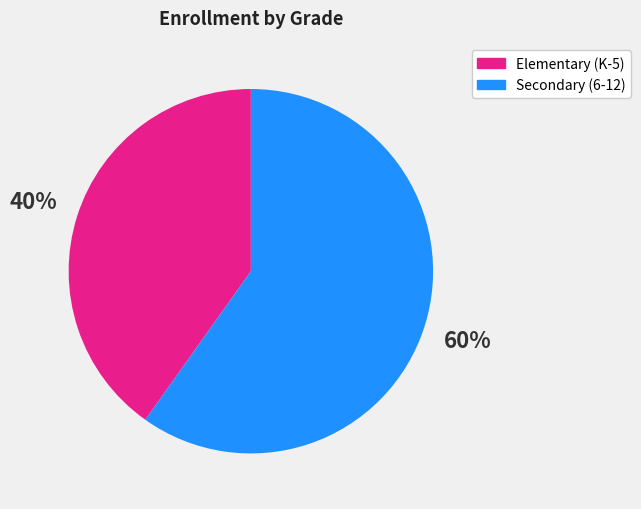

How many slices are in this pie chart?

2